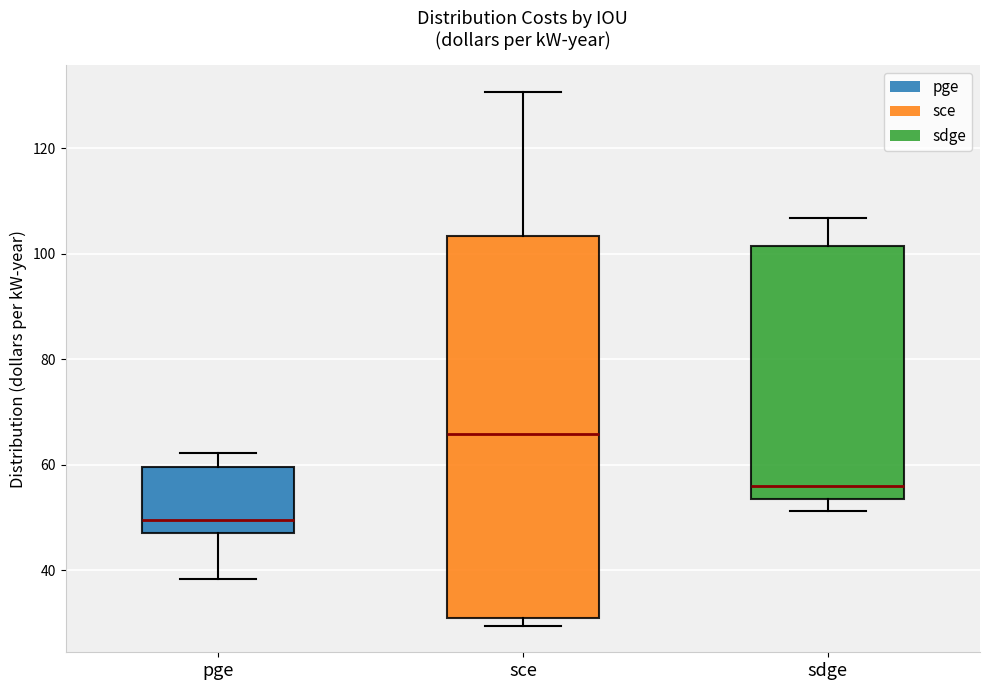

Reading left to right, read every box against the y-axis: the position of its median line, the range the box covers, and the ends of its whiskers. The values are not printed on the chart, so give them approximately, as read against the axis.

pge: median 50, box 48 to 60, whiskers 38 to 62
sce: median 66, box 30 to 104, whiskers 30 (just below the box's lower edge) to 130
sdge: median 56, box 54 to 102, whiskers 52 to 106